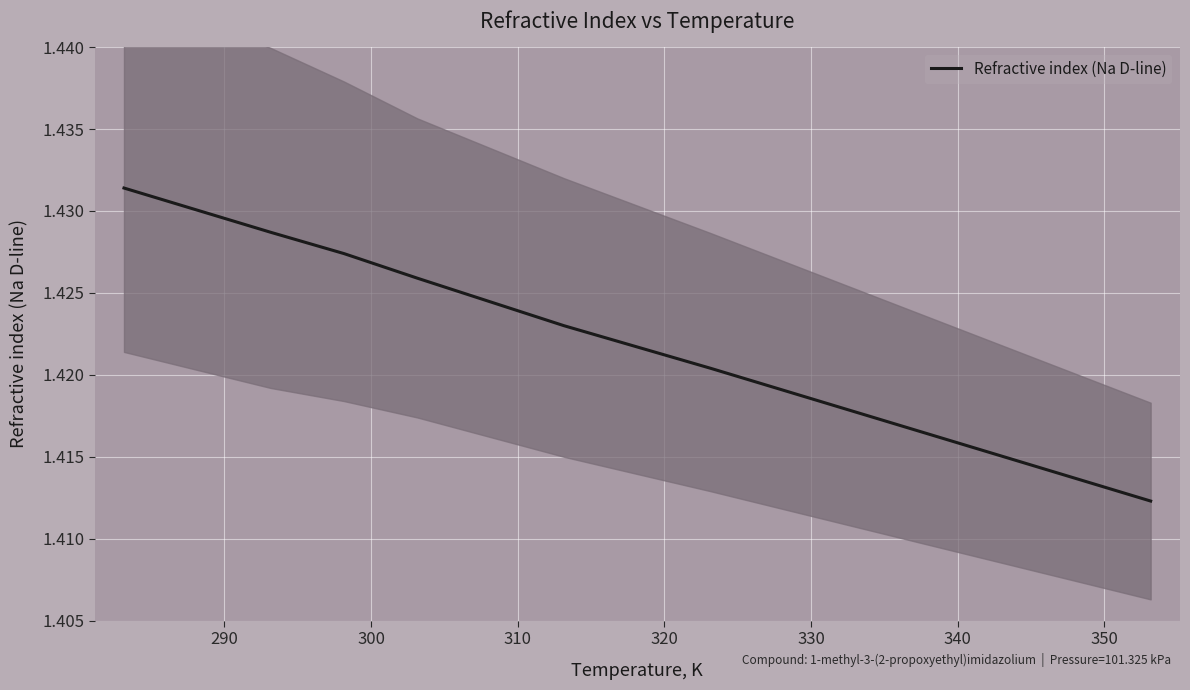

What value does the data have at 290?

1.4